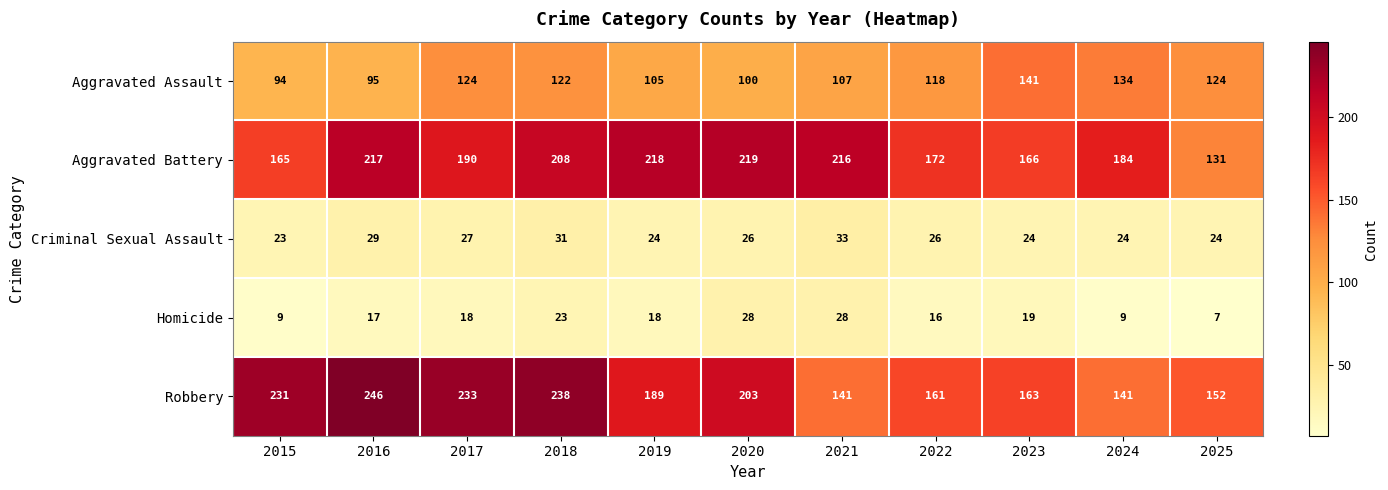

Read the Robbery value at 2020.

203